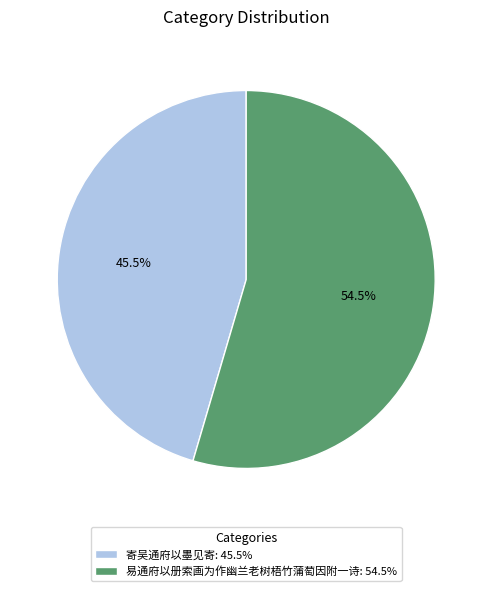

What is the ratio of the value at 寄吴通府以墨见寄: 45.5% to the value at 易通府以册索画为作幽兰老树梧竹蒲萄因附一诗: 54.5%?

0.8